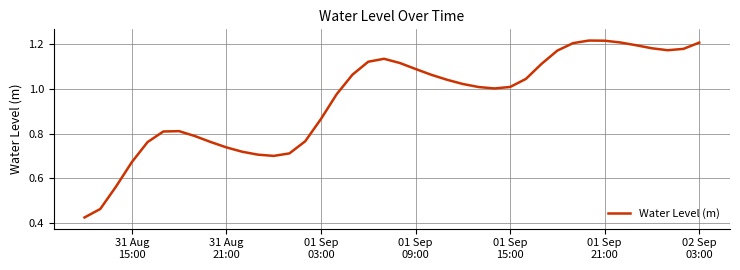

Does the chart display data point markers on the line(s)?

No